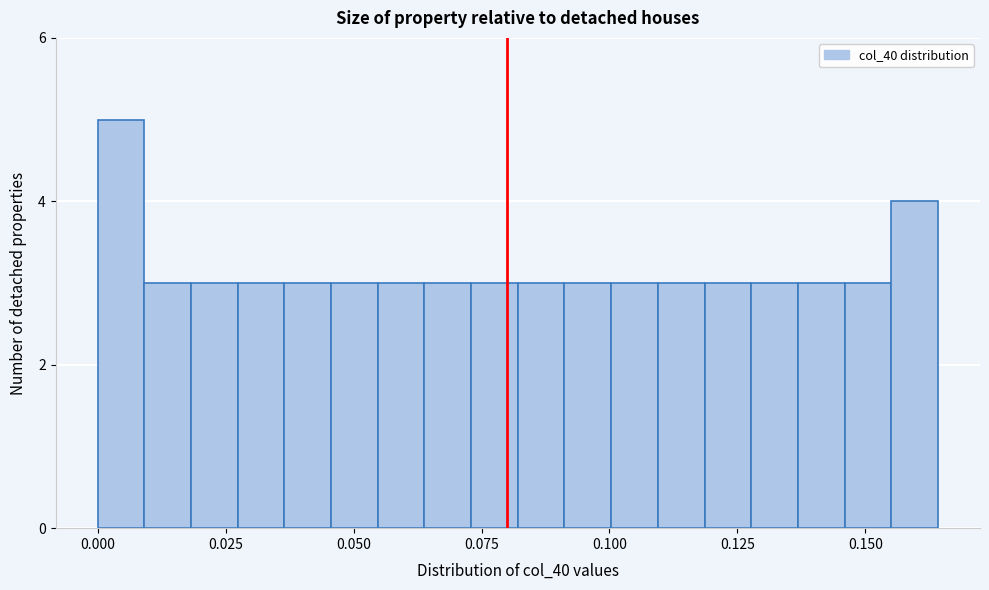

Around what value on the x-axis is the tallest bar? Give the approximate position of its centre, as read against the axis.

0.005